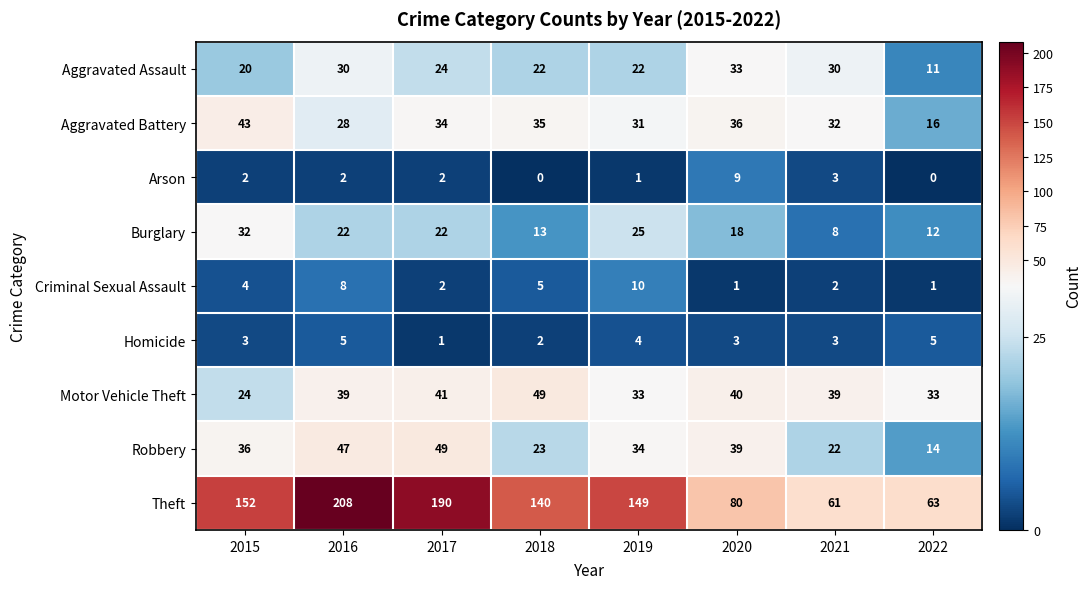

At which category is the sum across all series the highest?

2016